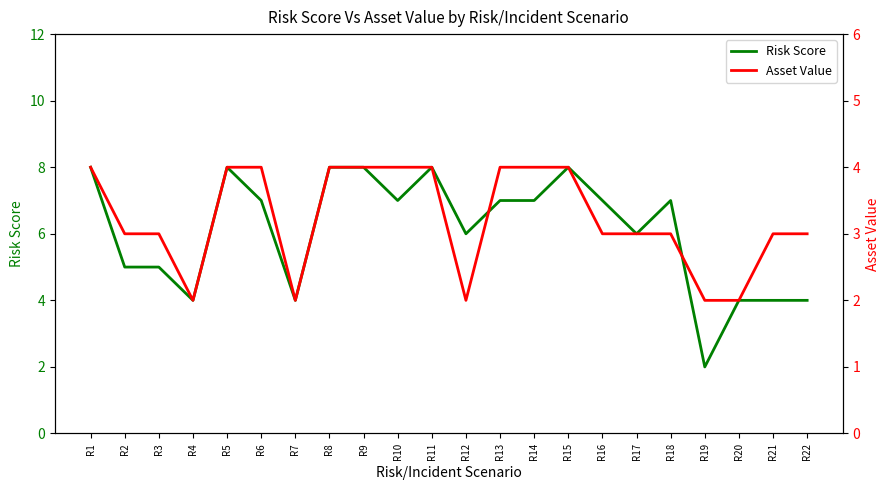

Reading left to right, list all the values displayed in this chart.

Risk Score: R1=8	R2=5	R3=5	R4=4	R5=8	R6=7	R7=4	R8=8	R9=8	R10=7	R11=8	R12=6	R13=7	R14=7	R15=8	R16=7	R17=6	R18=7	R19=2	R20=4	R21=4	R22=4
Asset Value: R1=4	R2=3	R3=3	R4=2	R5=4	R6=4	R7=2	R8=4	R9=4	R10=4	R11=4	R12=2	R13=4	R14=4	R15=4	R16=3	R17=3	R18=3	R19=2	R20=2	R21=3	R22=3